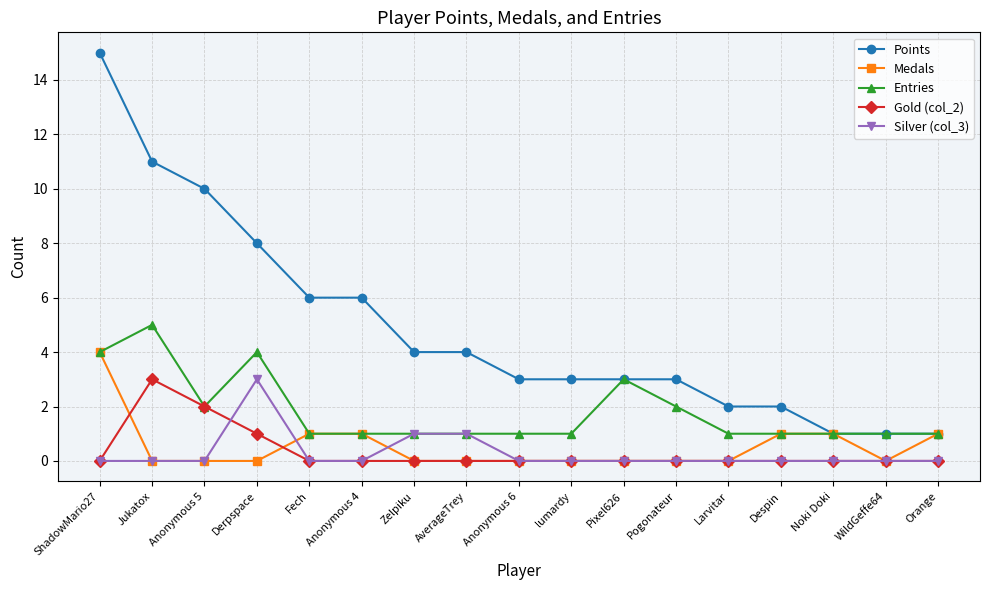

The Medals series shows 0 at WildGeffe64. True or false?

True